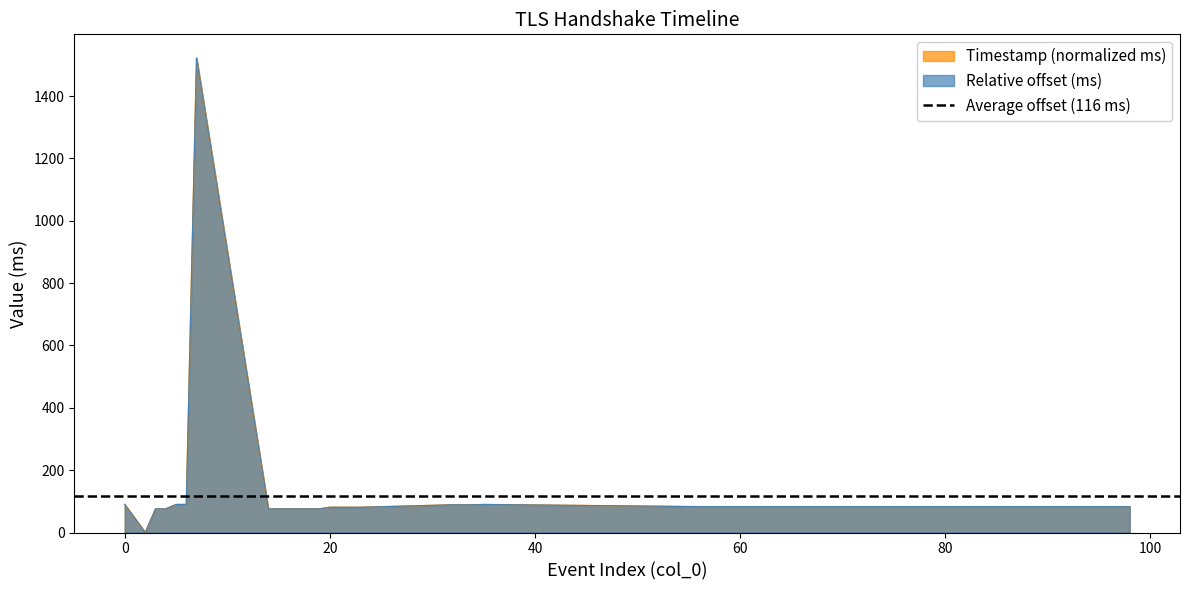

What is the difference between the maximum and minimum values in the Relative offset (ms) series?

1522